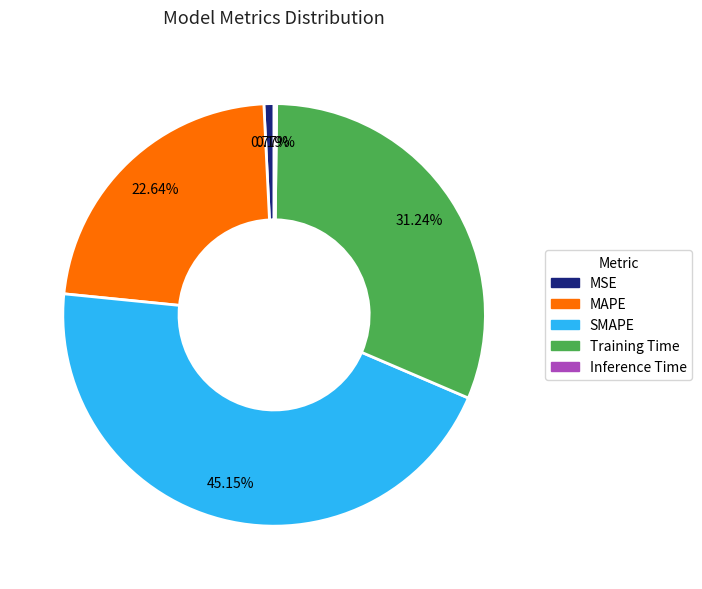

Which category has the biggest portion of the pie?

SMAPE